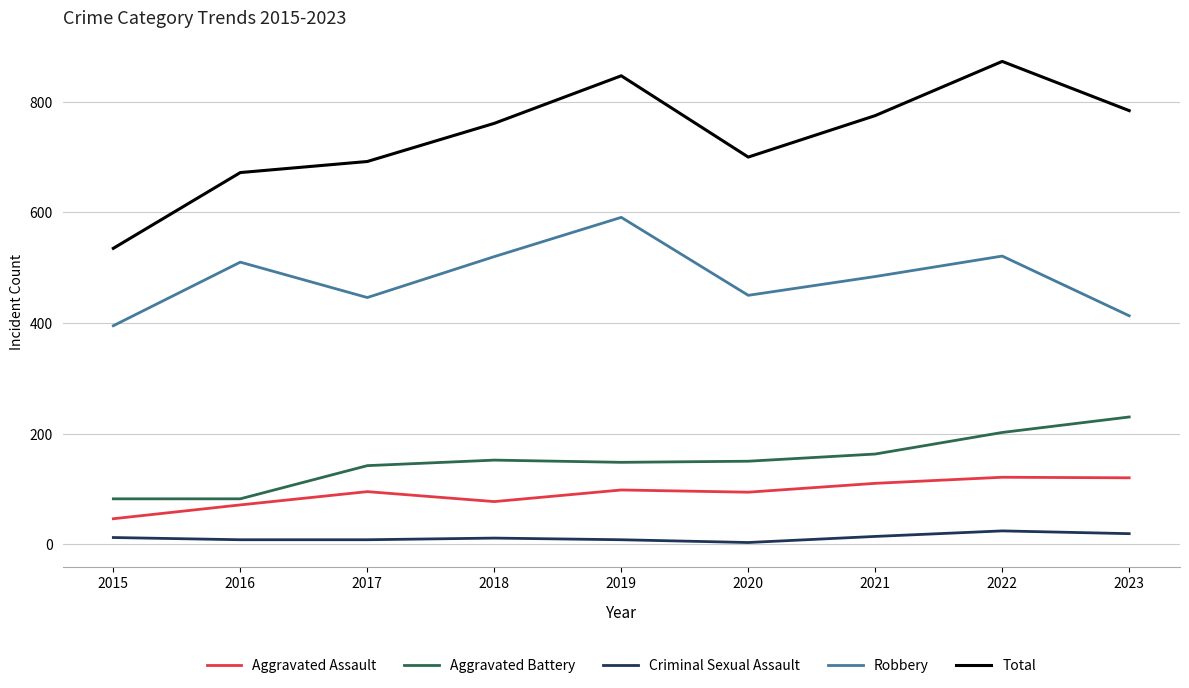

Is it true that Aggravated Battery equals 105 at 2022?

False